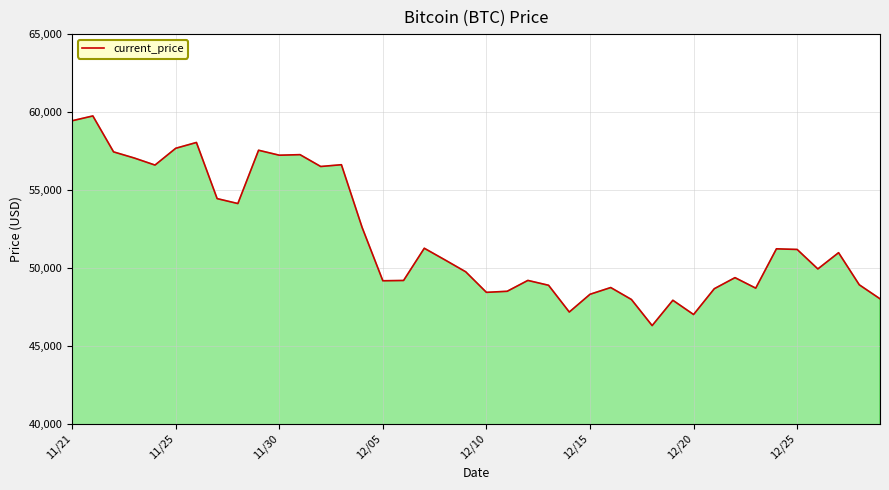

What is the smallest value displayed?

46296